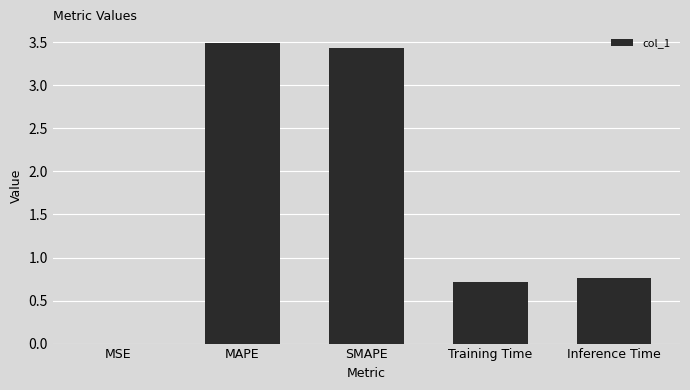

Does the chart contain stacked bars?

No